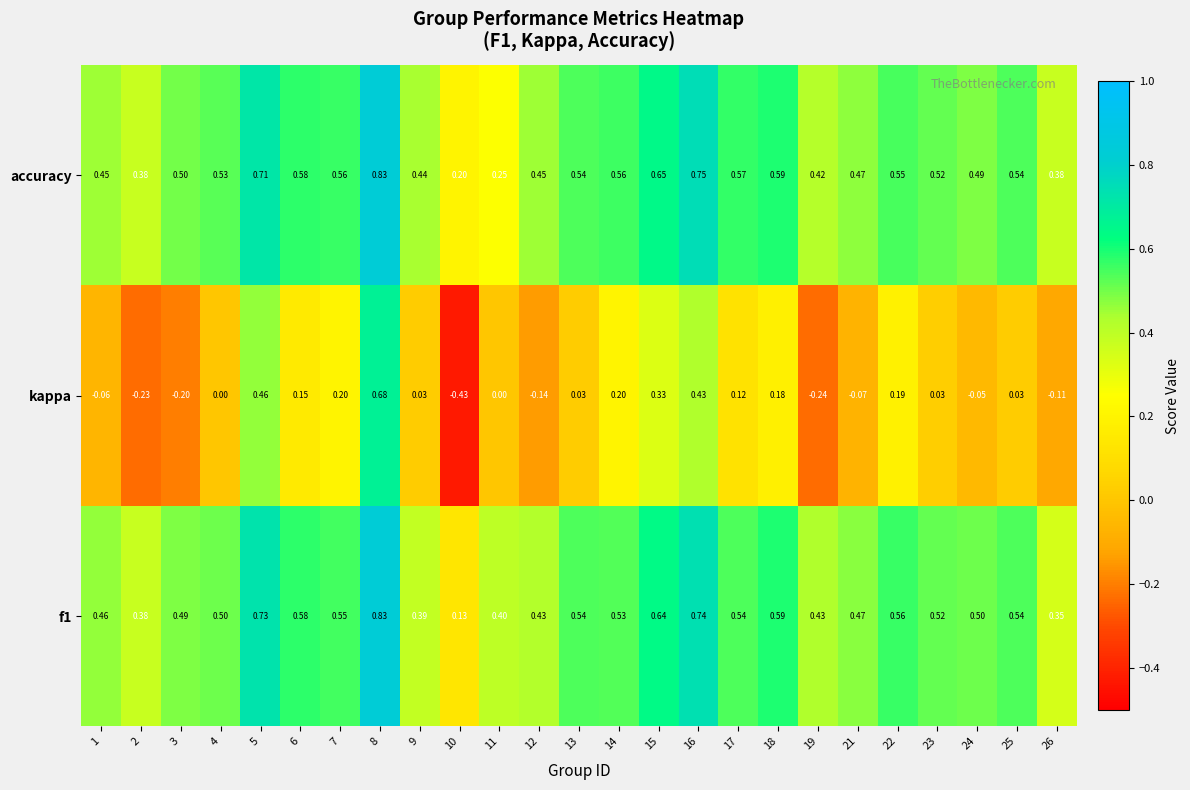

Rank the series at 24 from lowest to highest value.

kappa, accuracy, f1